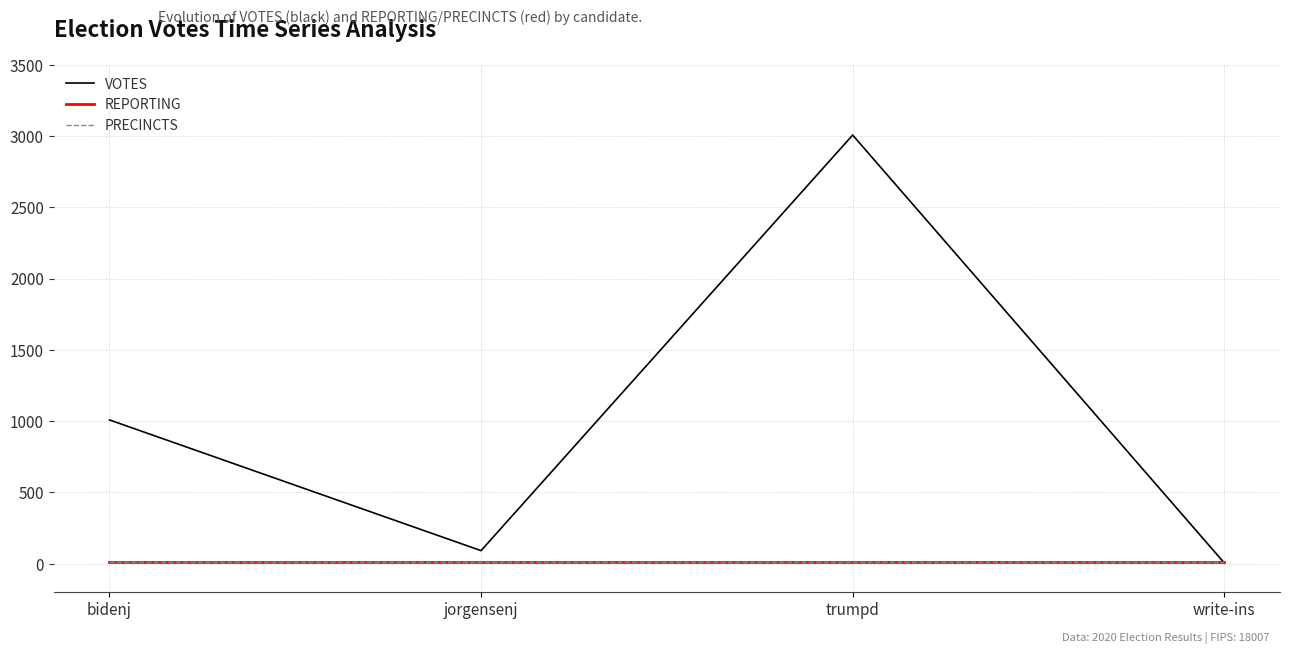

Reading right to left, list all the values displayed in this chart.

VOTES: 6	3007	92	1009
REPORTING: 15	15	15	15
PRECINCTS: 15	15	15	15